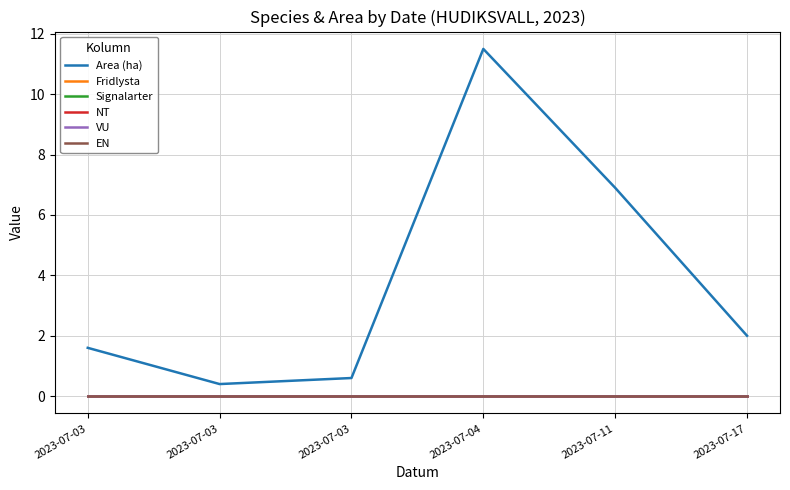

Is this an area chart (filled region under the line)?

No